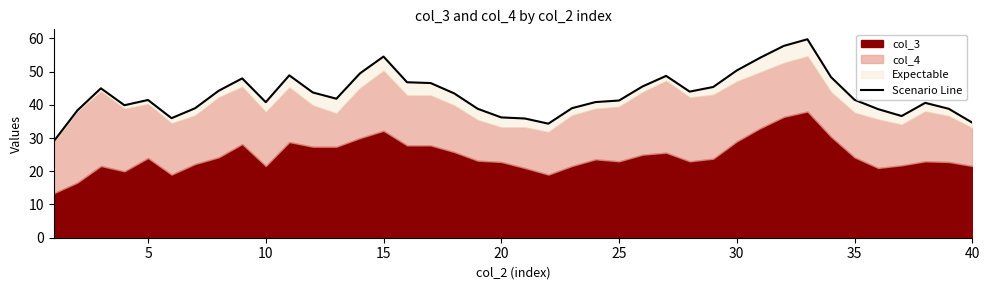

True or false: the data has more than 2 interior local peaks.

True